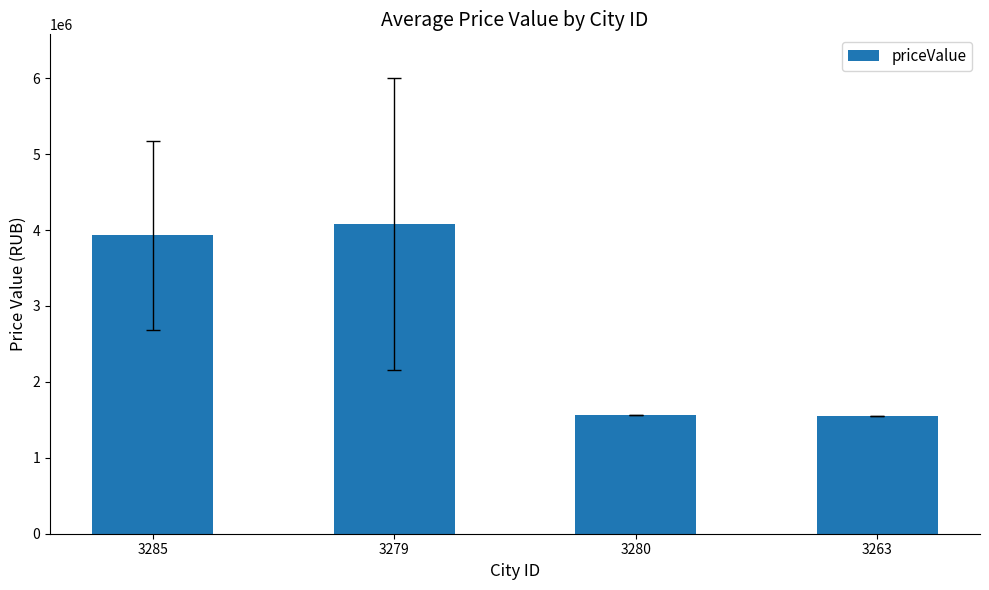

What is the difference between the values at 3285 and 3280?

2369545.5